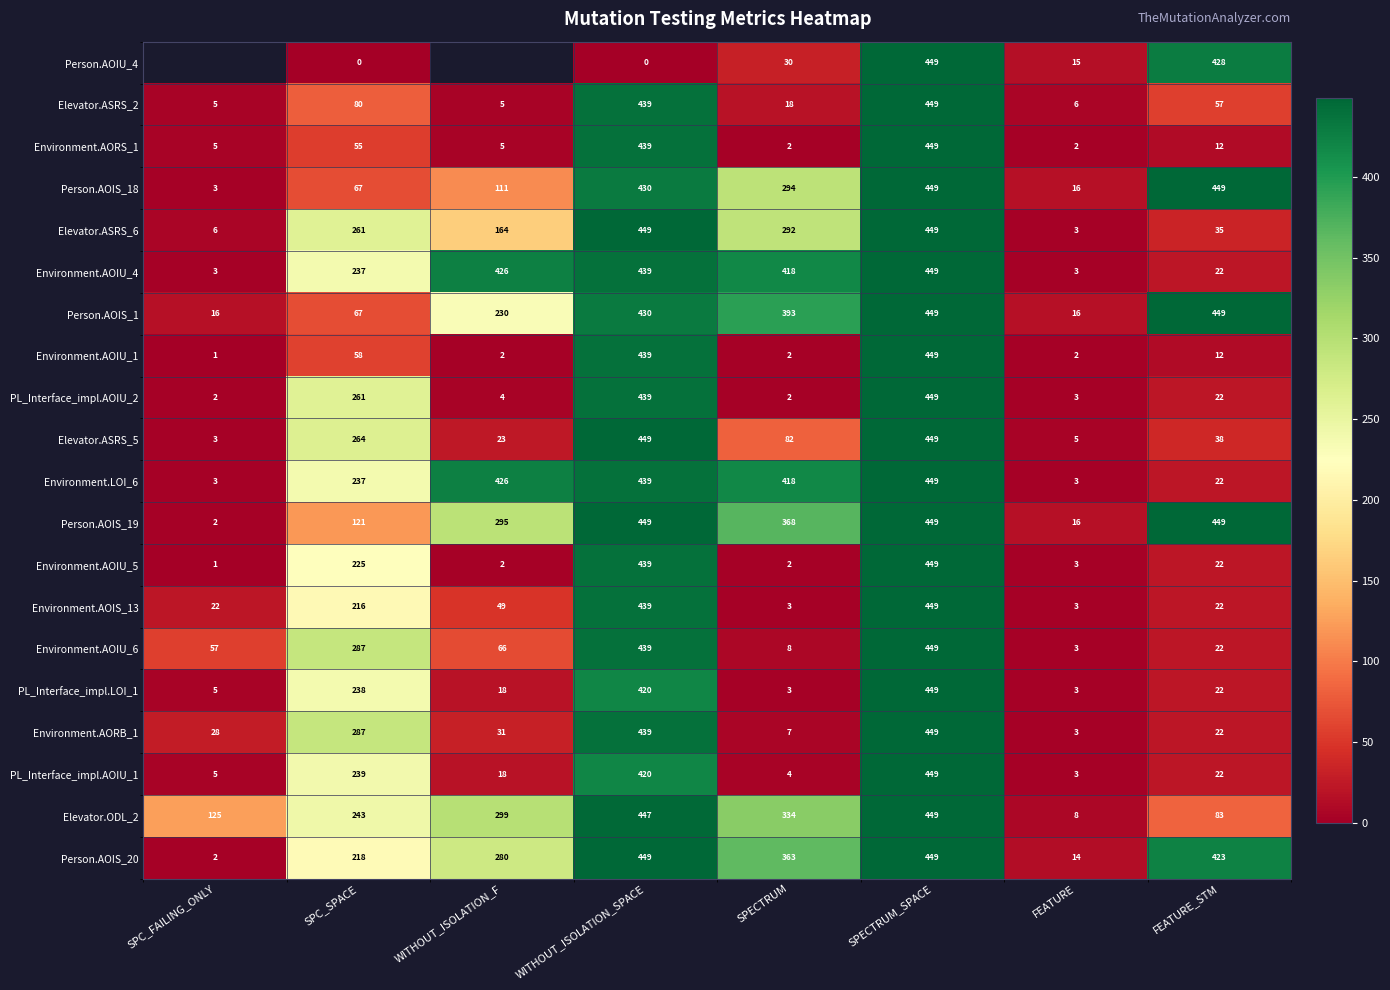

What is the difference between the highest and lowest values at WITHOUT_ISOLATION_SPACE?

449